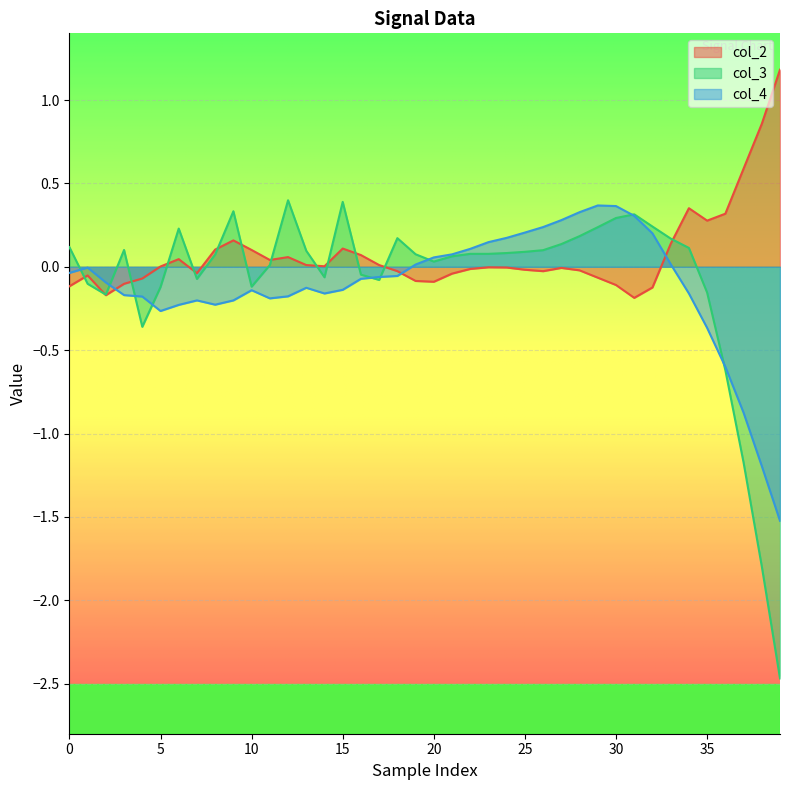

Read the col_3 value at 23.

0.1